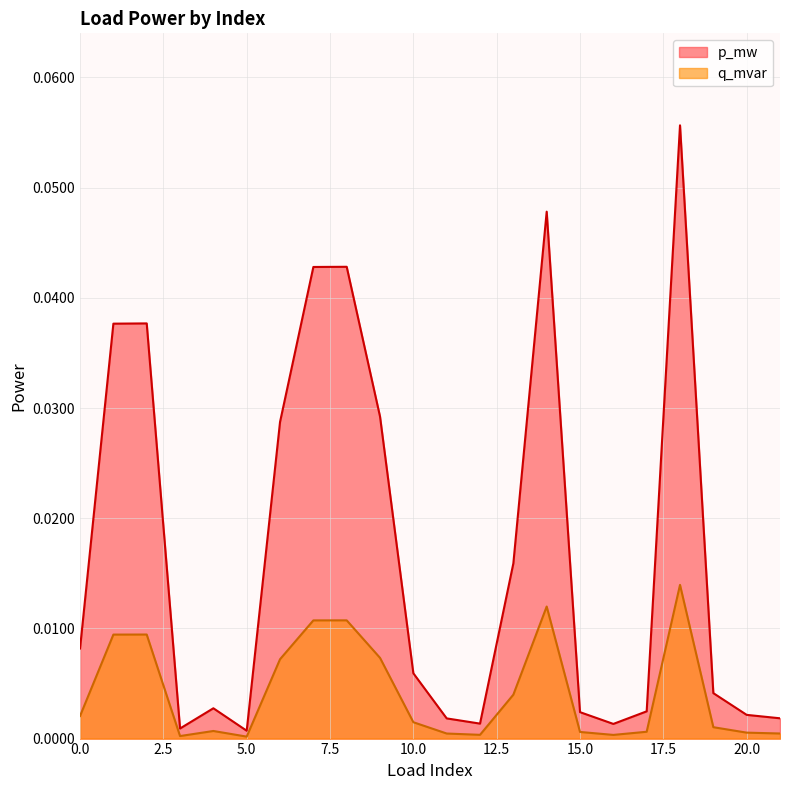

What is the maximum value for p_mw?

0.1